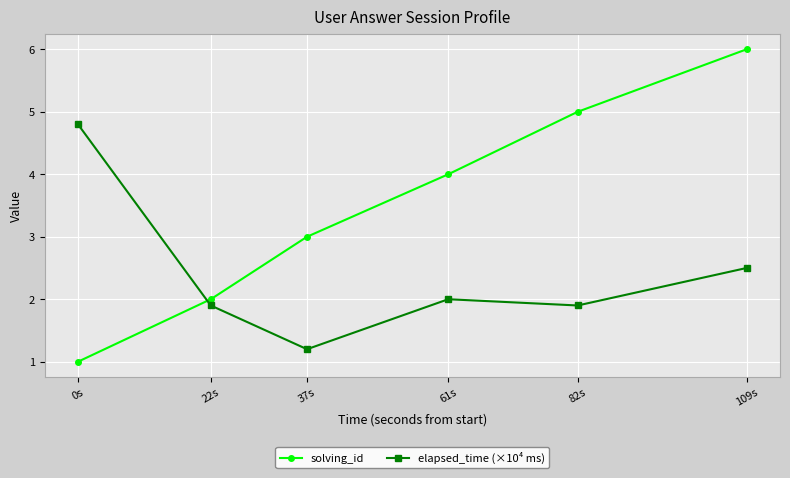

What is the value of the solving_id point at the 6th from the left?

6.0